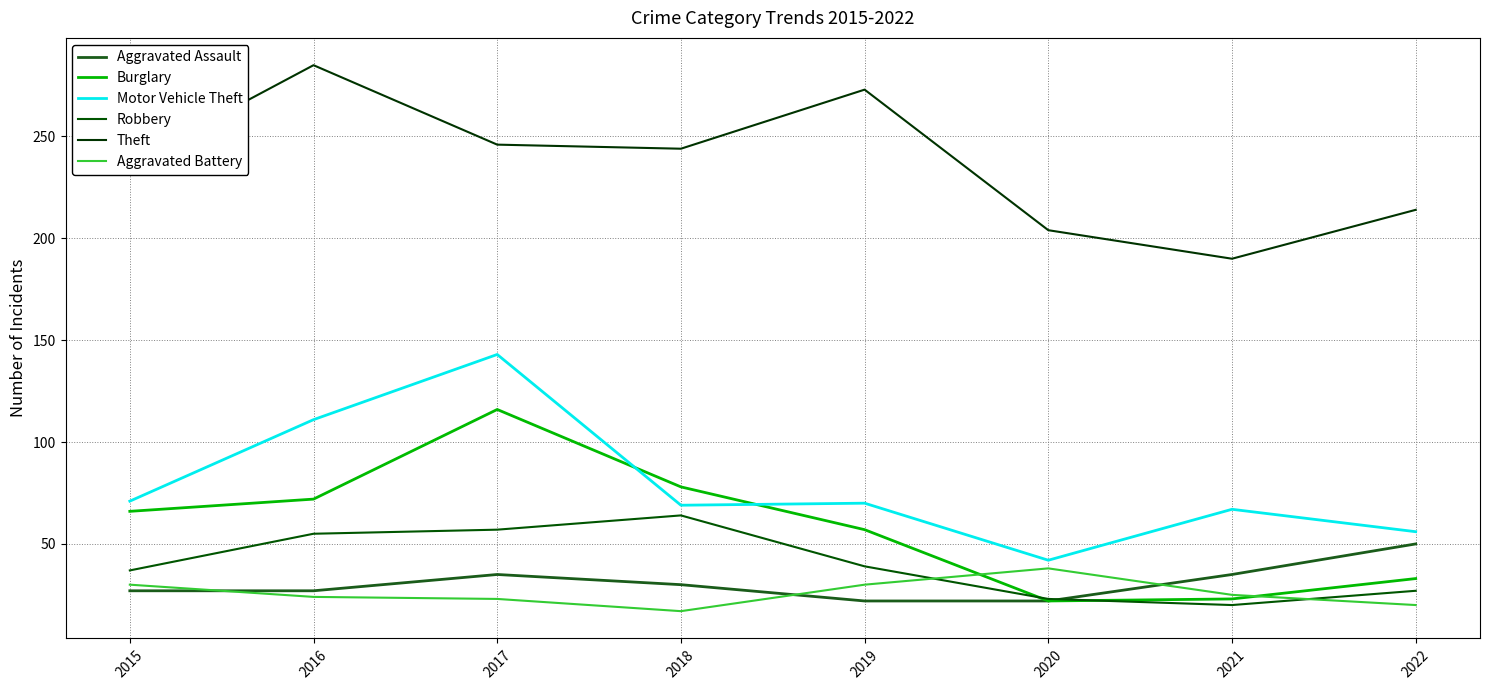

How many interior local valleys does the Aggravated Battery series have?

1